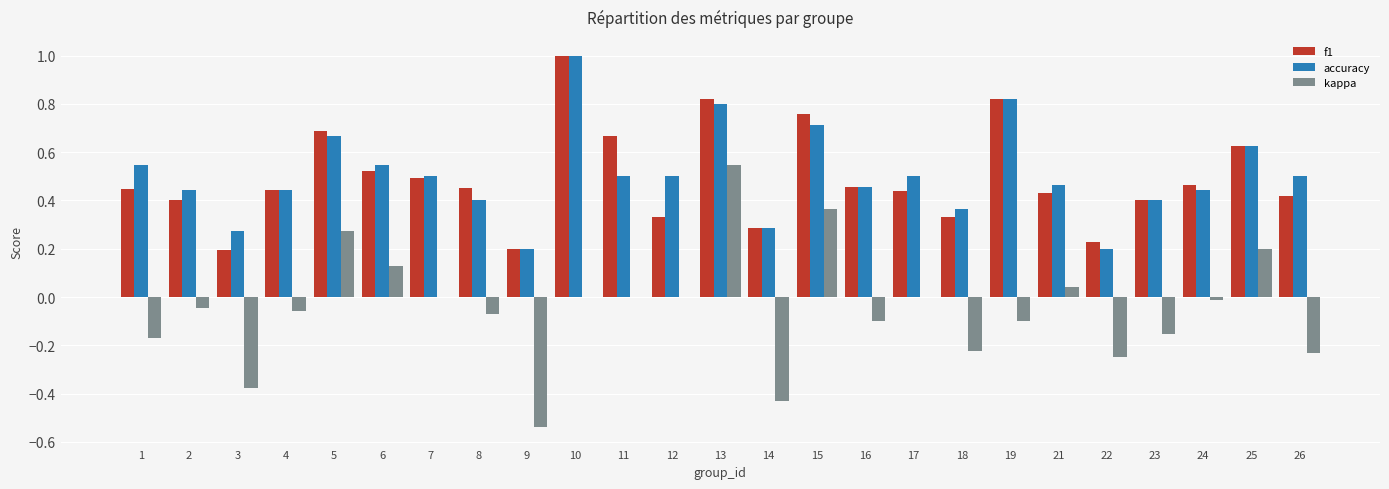

What is the greatest value displayed?

1.0